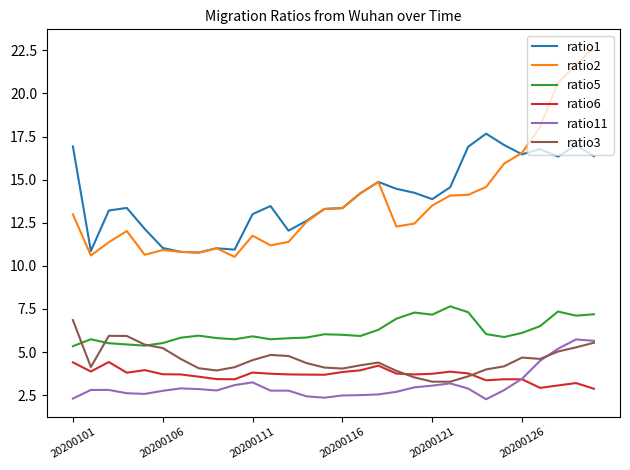

How many lines are shown in the chart?

6